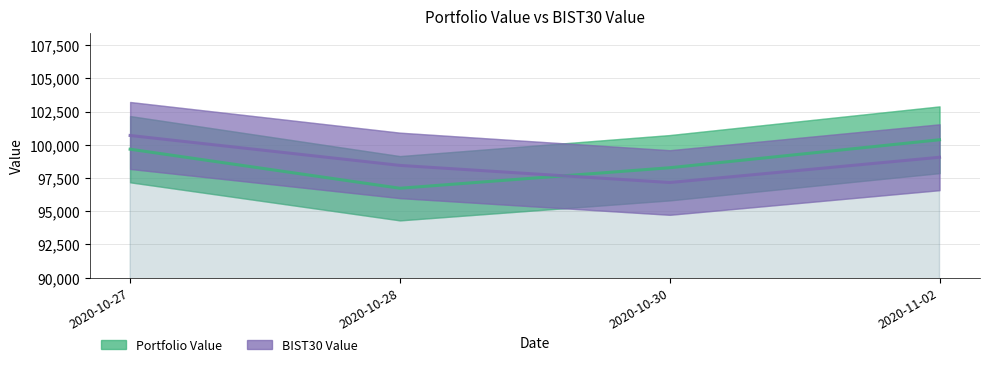

How many lines are shown in the chart?

2